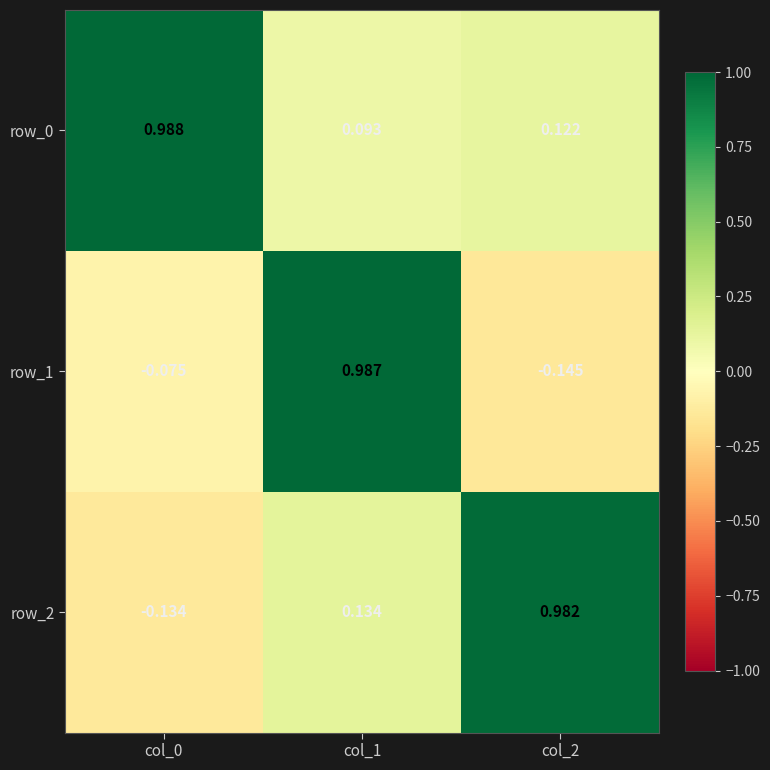

What is the sum of the row_2 values at col_0 and col_2?

0.8